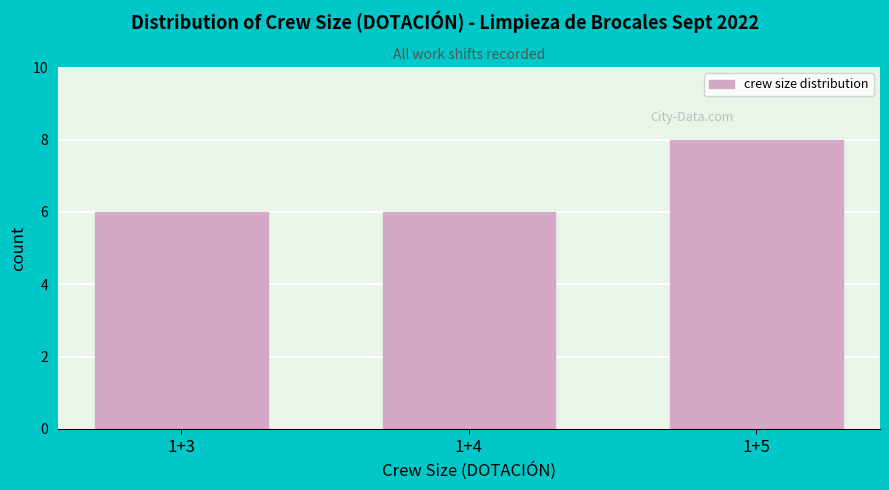

Reading left to right, list all the values displayed in this chart.

1+3=6	1+4=6	1+5=8